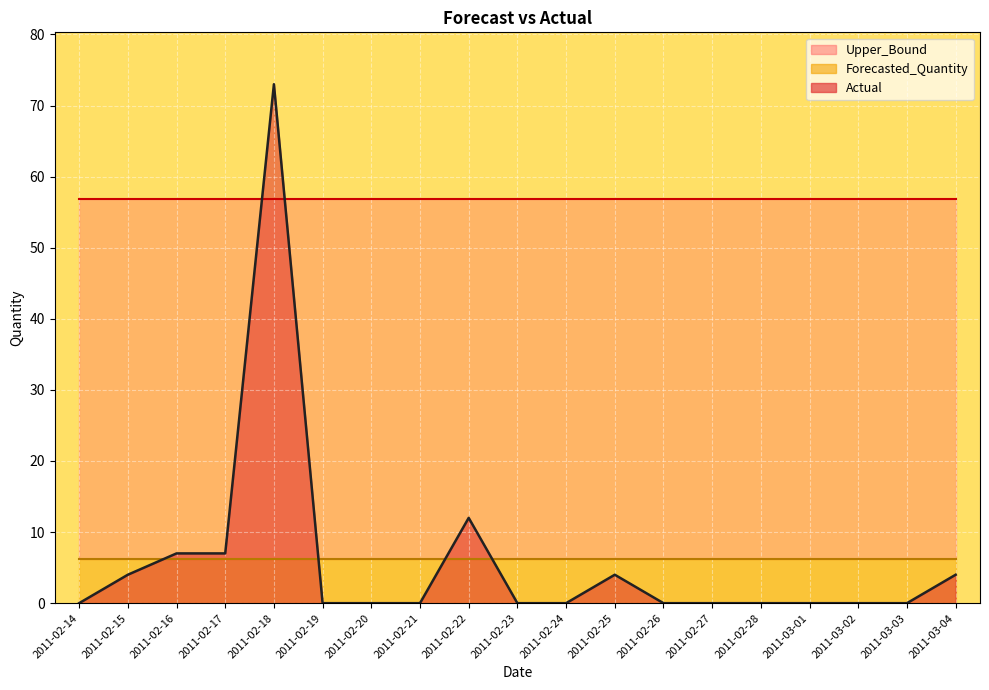

What is the sum of all Forecasted_Quantity values?

117.5